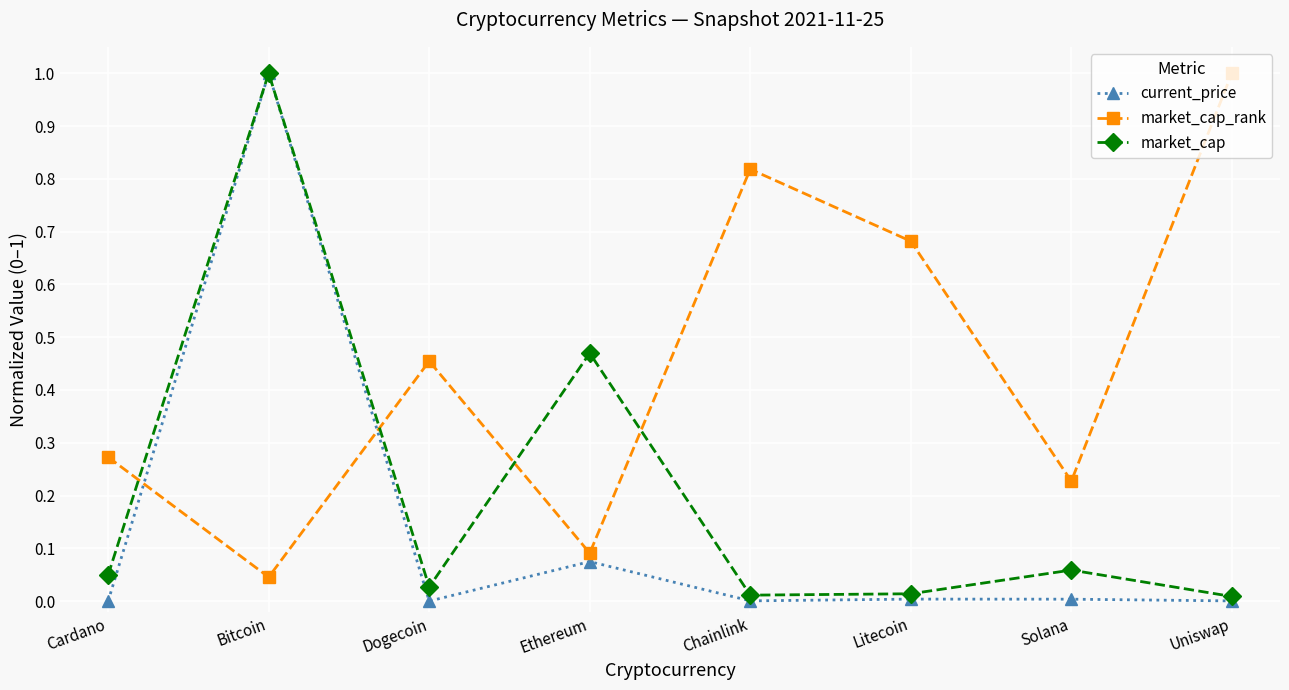

How many times do market_cap_rank and market_cap cross each other?

4